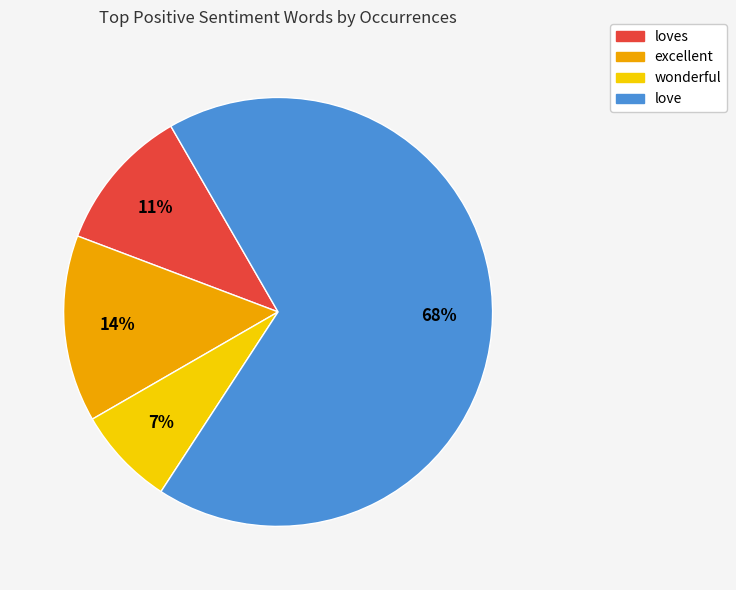

How many segments does this pie chart have?

4